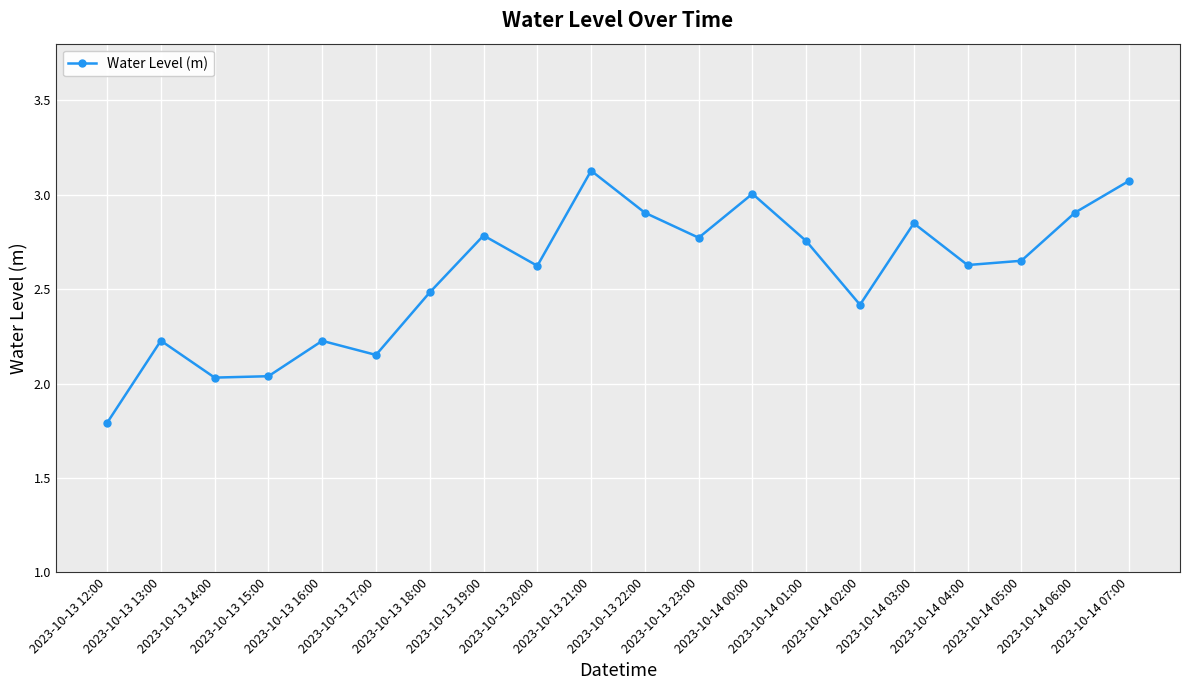

What is the greatest value displayed?

3.1